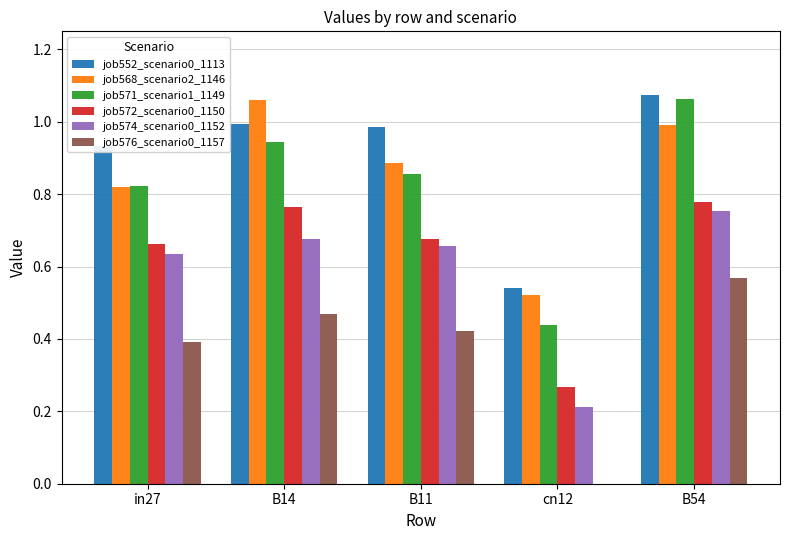

What is the total value across all series at cn12?

2.0